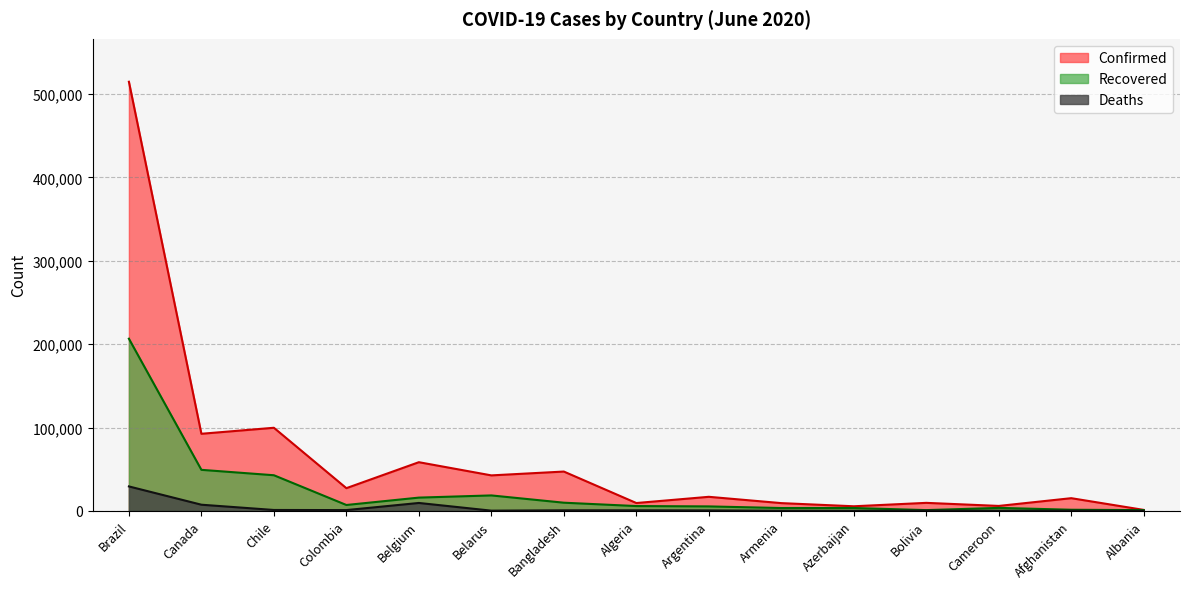

Rank the series by their average value, from lowest to highest.

Deaths, Recovered, Confirmed